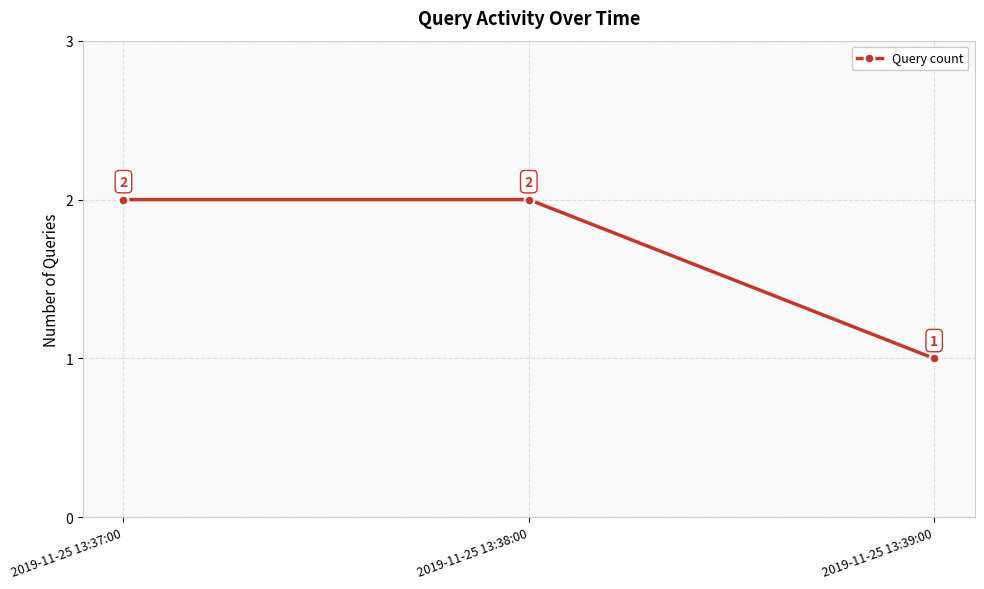

What is the change in value from 2019-11-25 13:37:00 to 2019-11-25 13:39:00?

-1